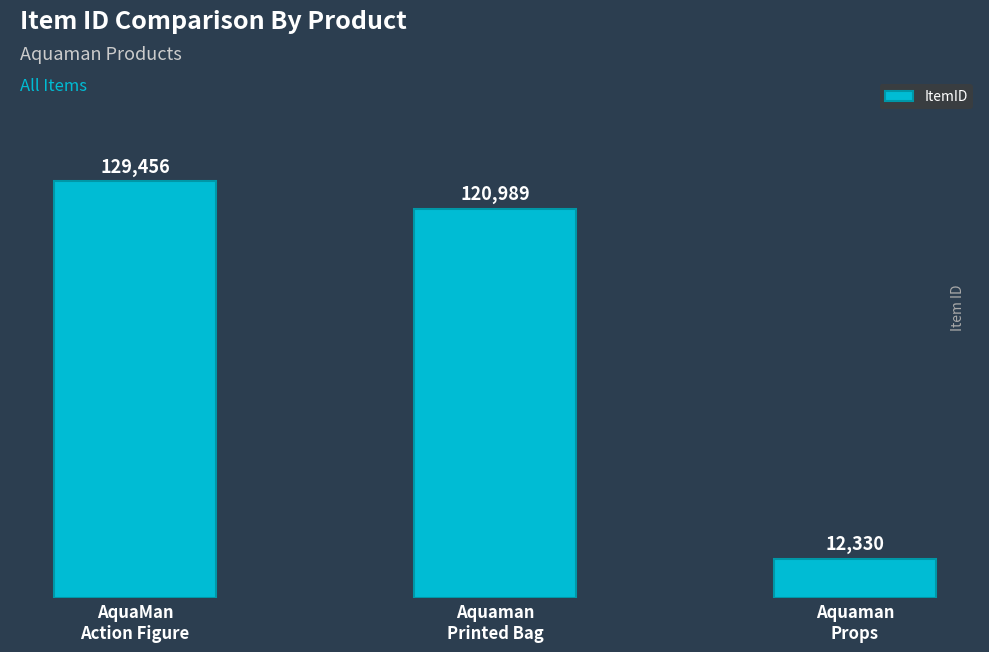

Rank the categories by value from highest to lowest.

AquaMan
Action Figure, Aquaman
Printed Bag, Aquaman
Props